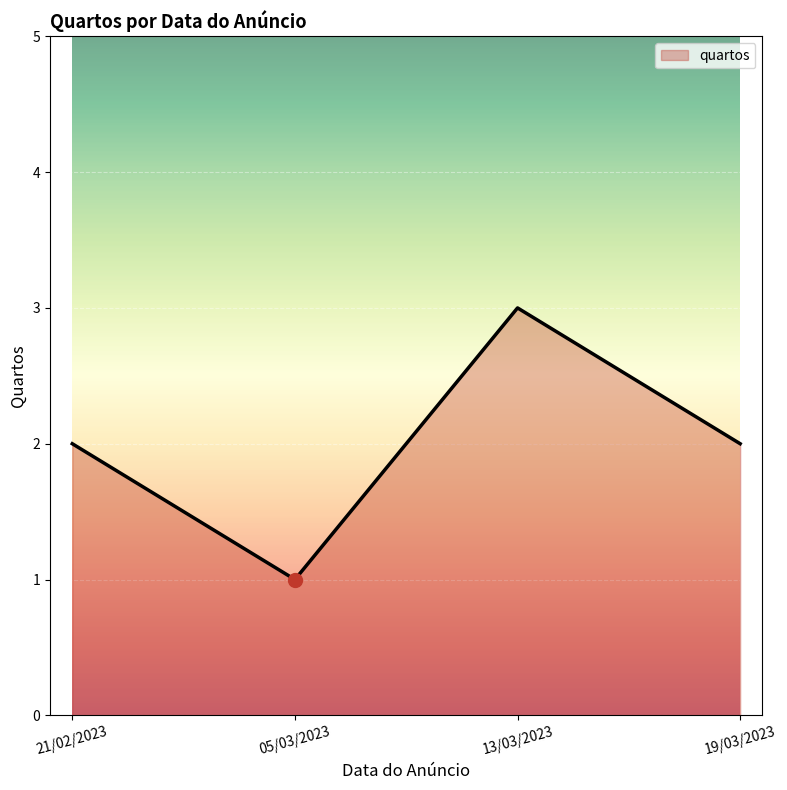

The chart shows a value of 2 at 05/03/2023. True or false?

False